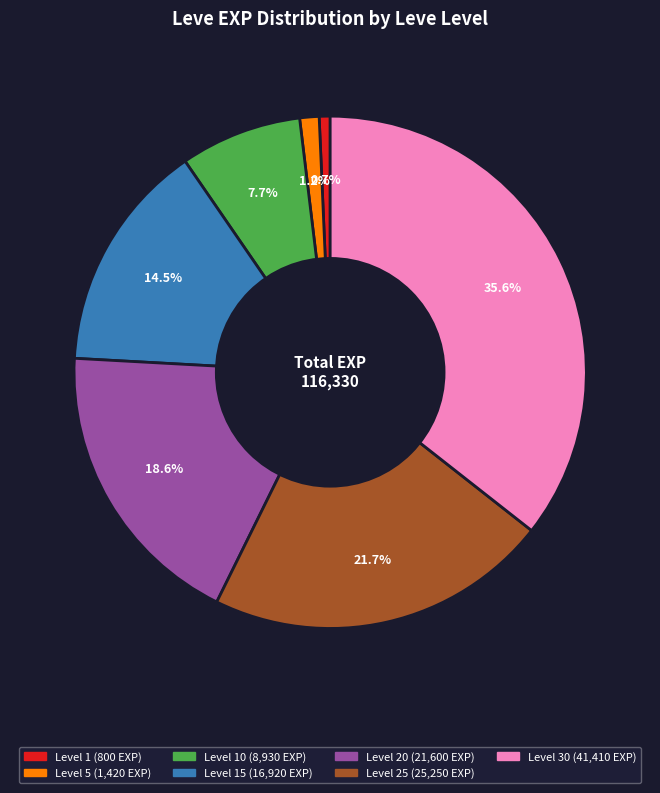

Is there any slice that represents more than half of the pie?

No